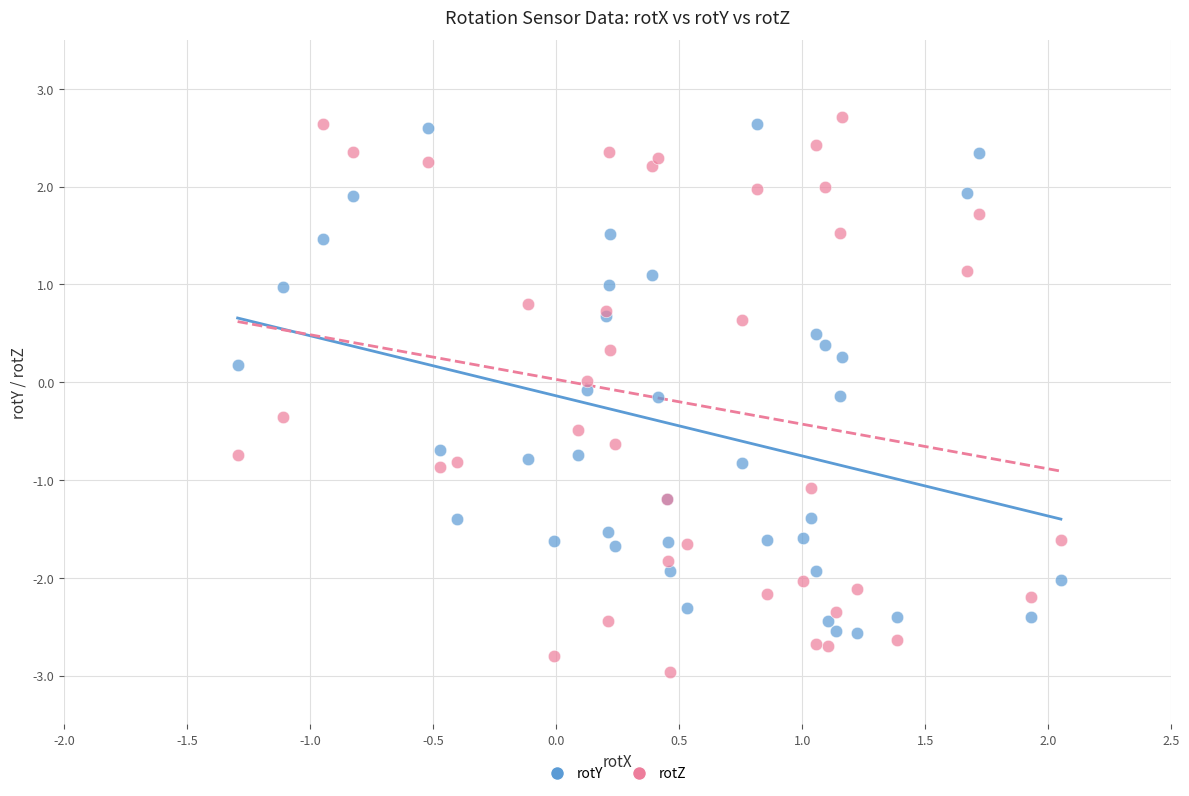

What are all the series names shown in the legend?

rotY, rotZ